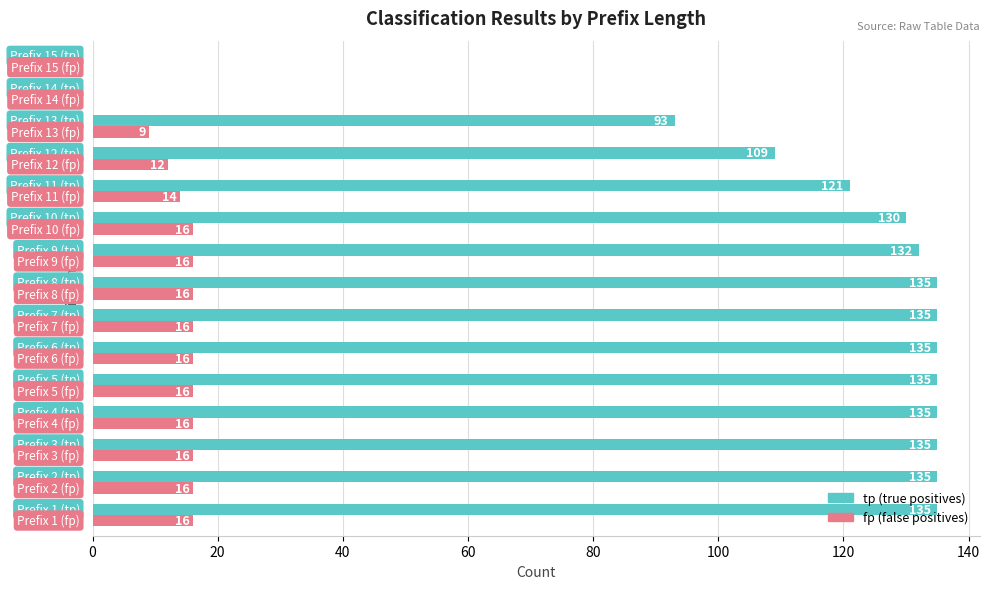

What is the maximum value shown in the chart?

135